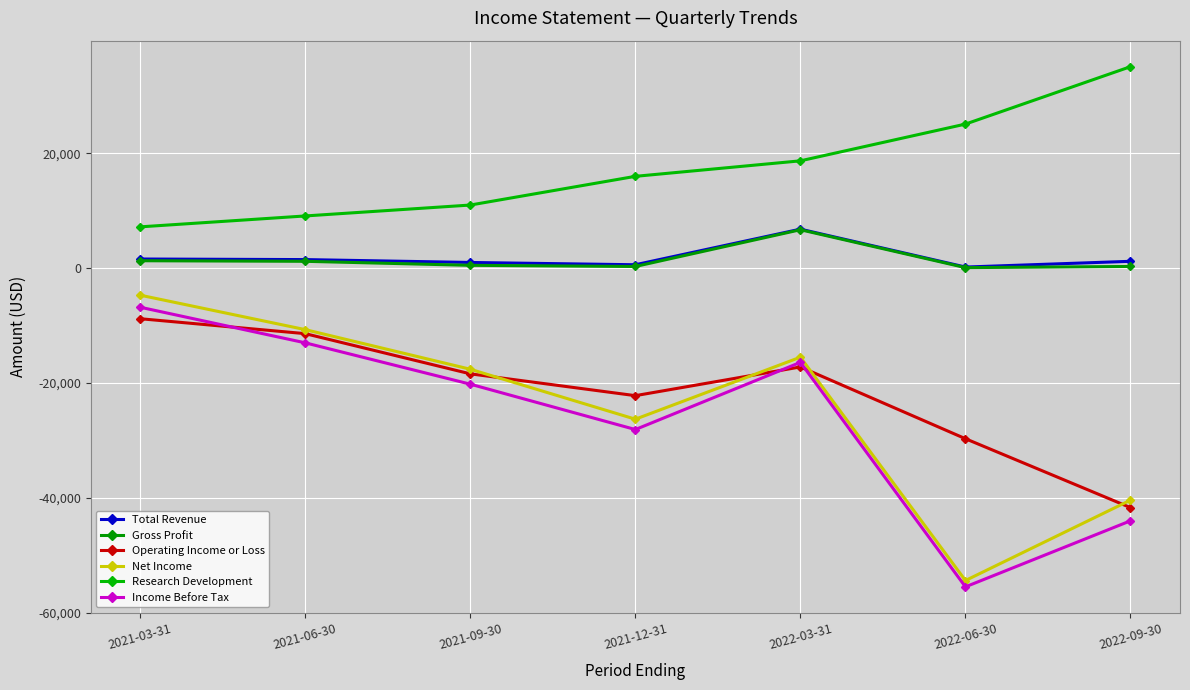

How many interior local peaks does the Net Income series have?

1